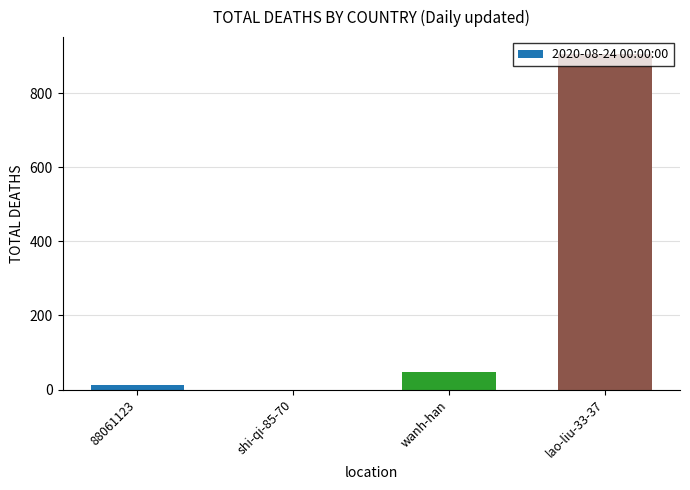

How many values are above zero?

3